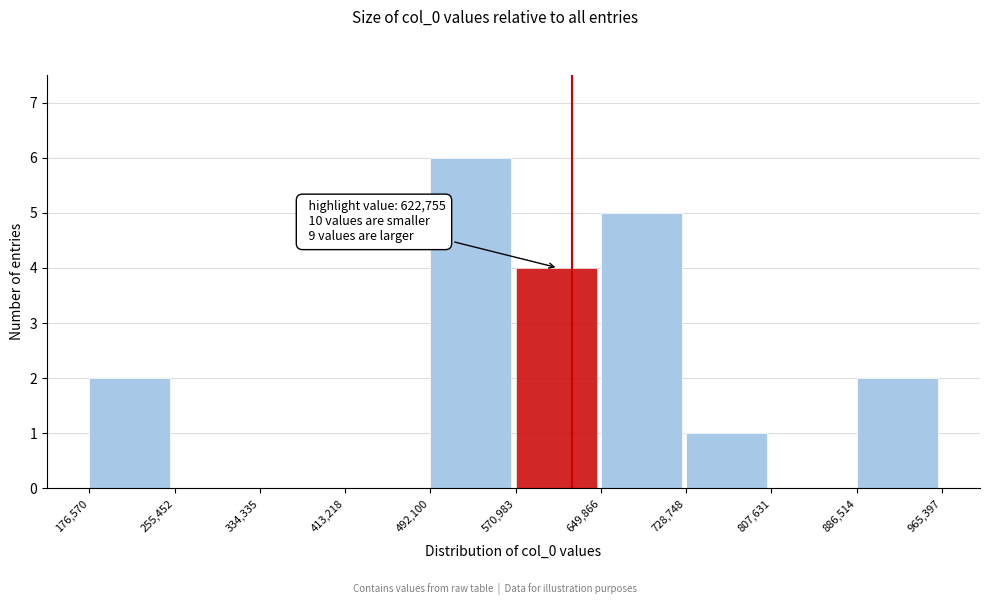

Over which range of the x-axis is the bar tallest?

492,100 to 570,983